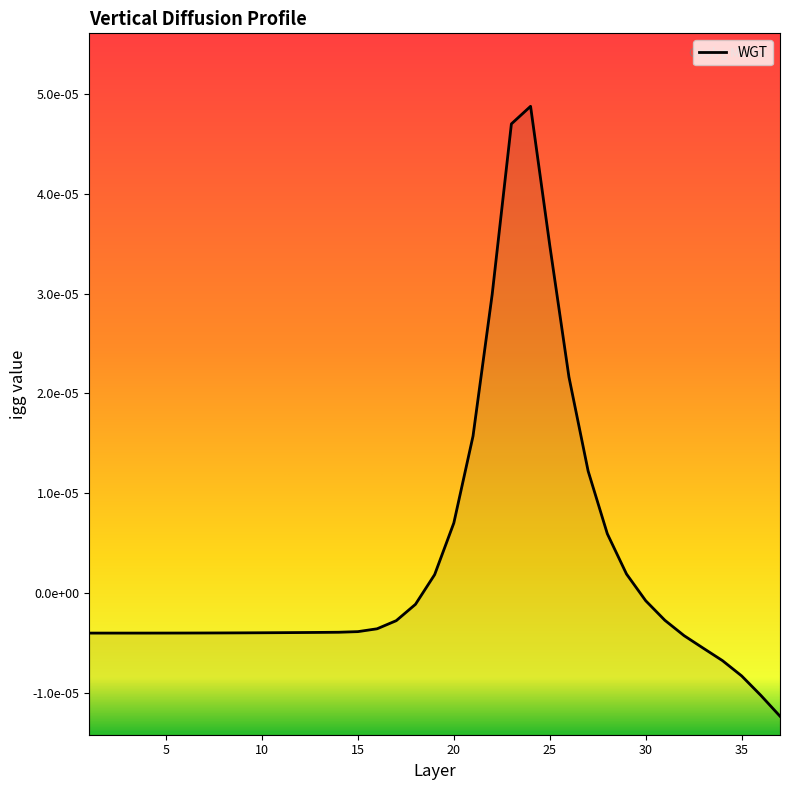

True or false: the data has more than 2 interior local peaks.

False